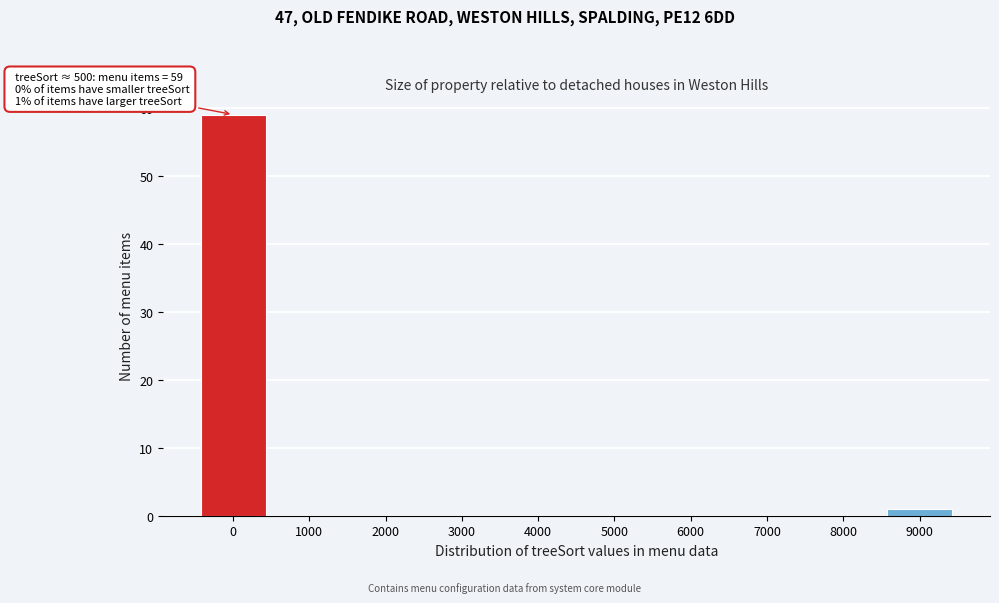

Reading right to left, extract all data points from this chart.

9000=1	8000=0	7000=0	6000=0	5000=0	4000=0	3000=0	2000=0	1000=0	0=59